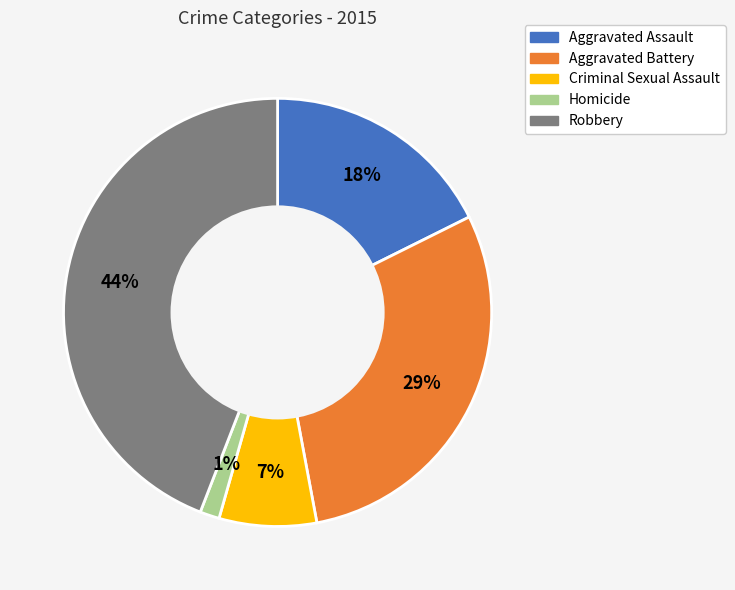

Count the number of slices in the pie.

5